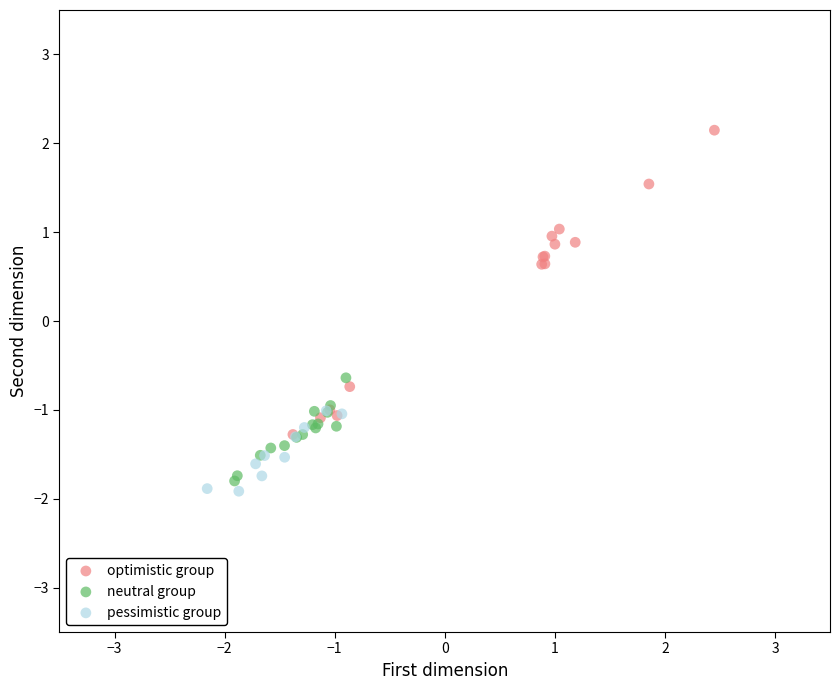

Which series reaches the maximum Y coordinate?

optimistic group